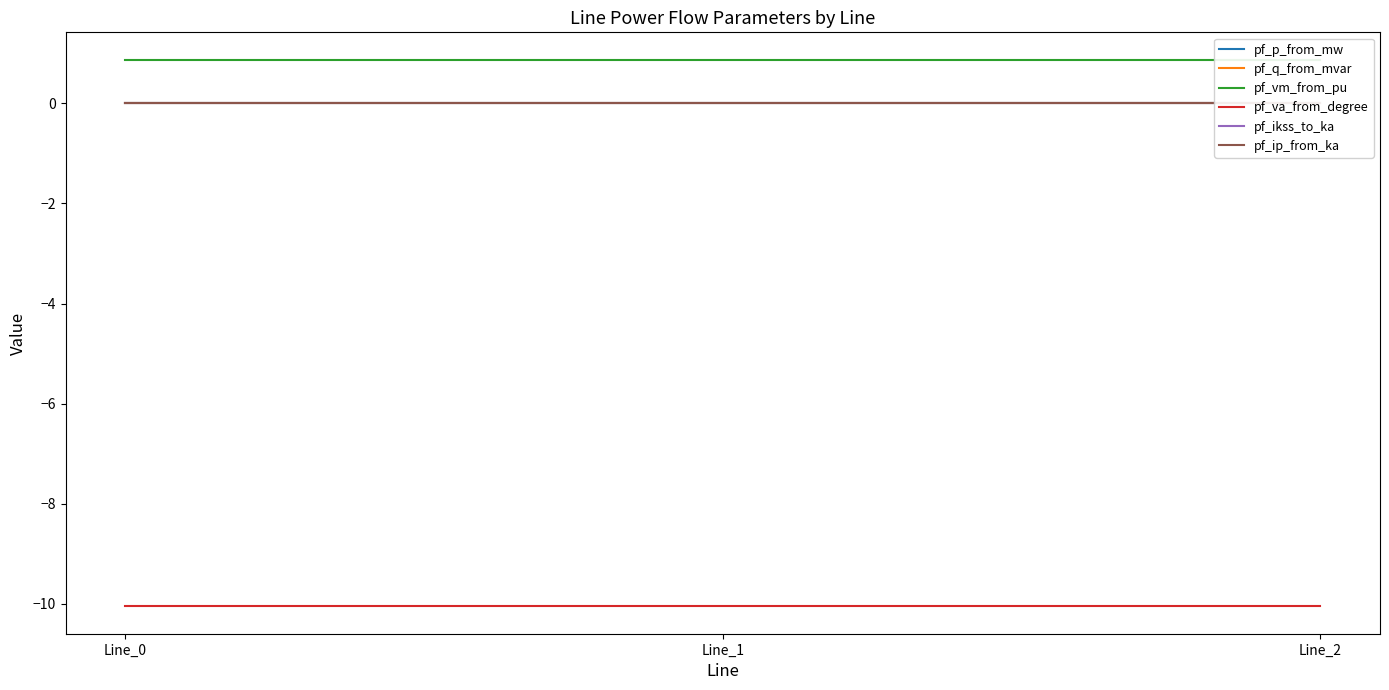

Reading left to right, what are all the values shown in this chart?

pf_p_from_mw: -0.0	0.0	0.0
pf_q_from_mvar: 0.0	0.0	0.0
pf_vm_from_pu: 0.9	0.9	0.9
pf_va_from_degree: -10.1	-10.1	-10.1
pf_ikss_to_ka: 0.0	0.0	0.0
pf_ip_from_ka: 0.0	0.0	0.0